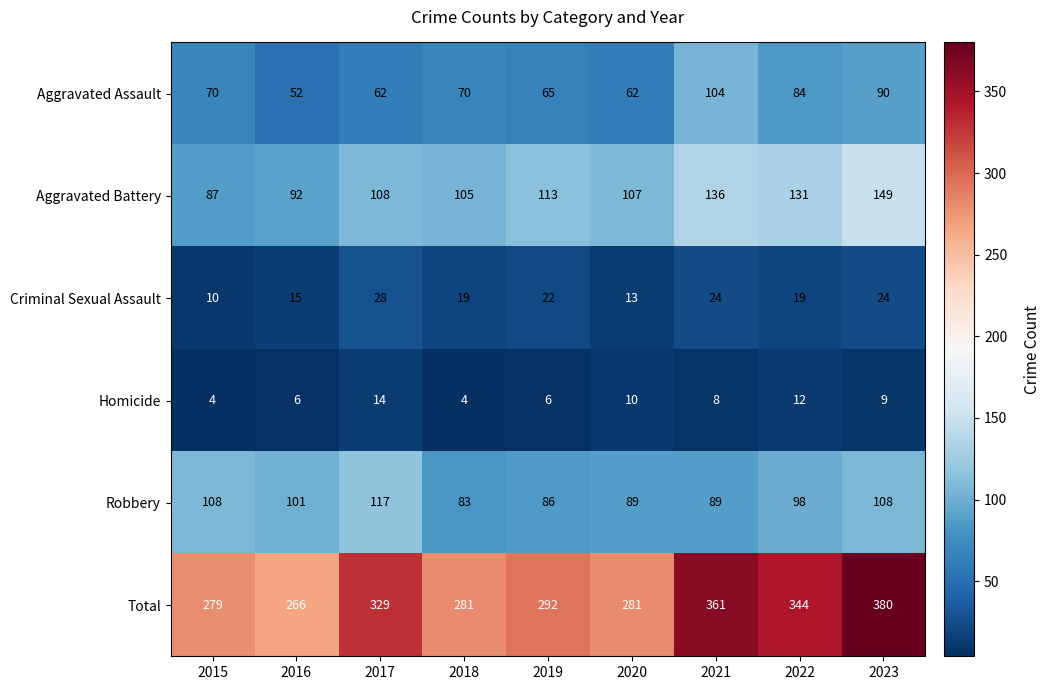

What is the minimum value shown in the chart?

4